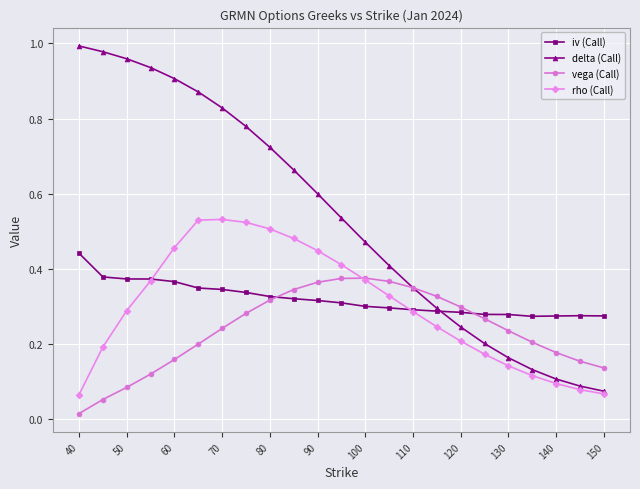

Count the number of categories in the chart.

23